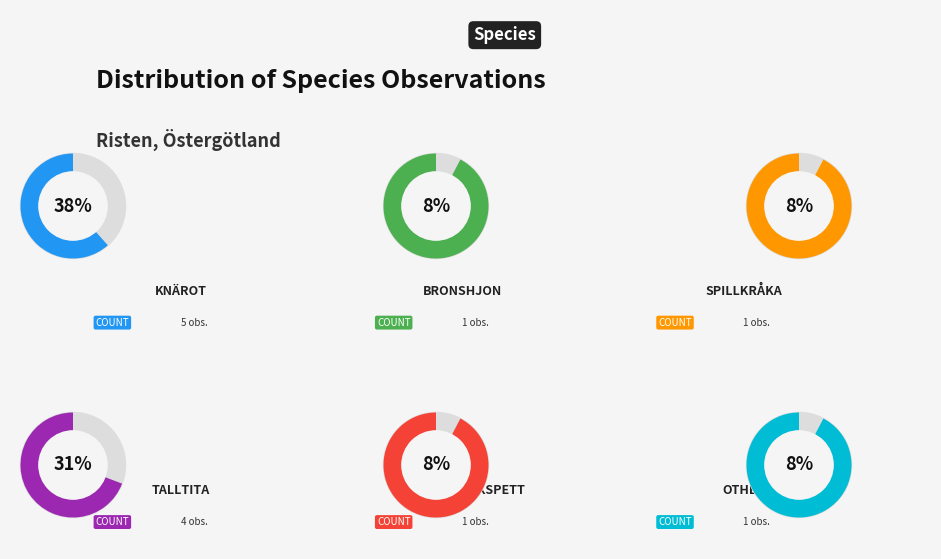

Is it true that Spillkråka is 8% of the pie?

True